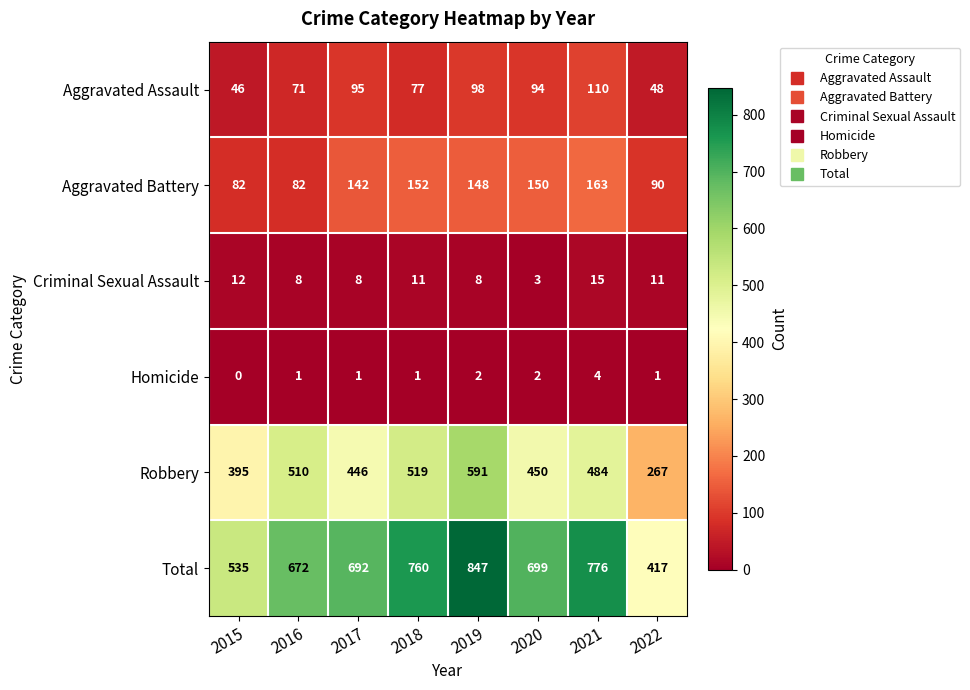

The Criminal Sexual Assault series shows 8 at 2019. True or false?

True